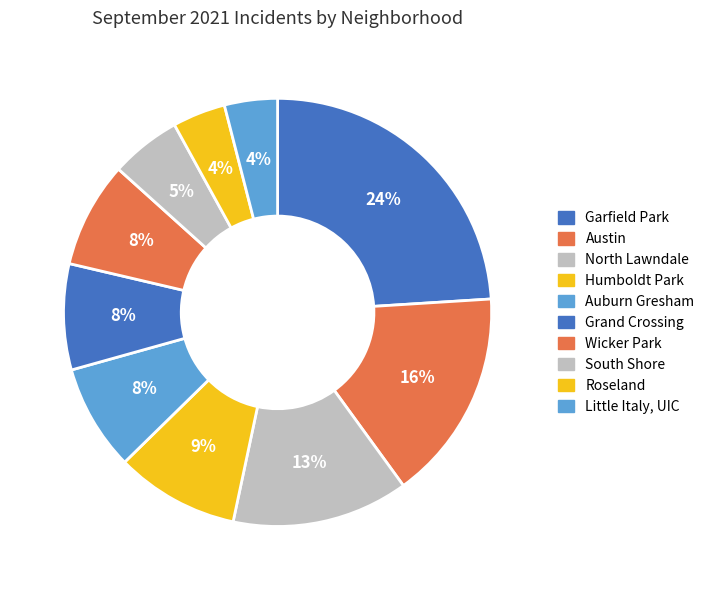

Count the number of slices in the pie.

10